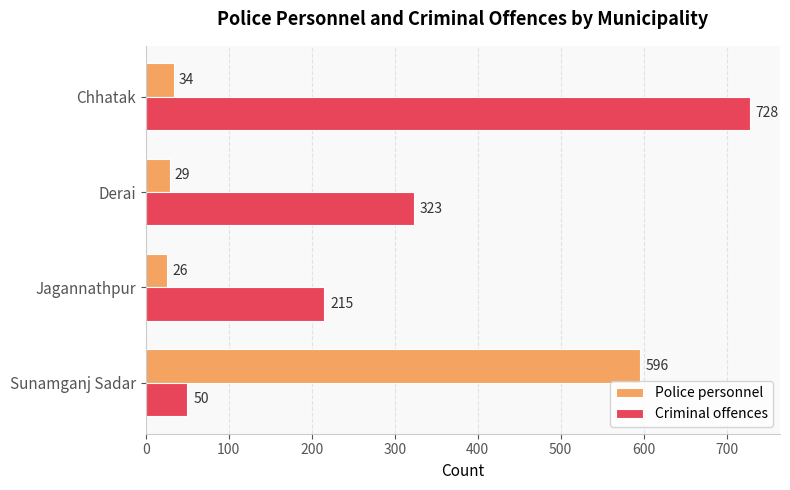

What is the approximate value of Criminal offences at Chhatak, to the nearest 10?

730